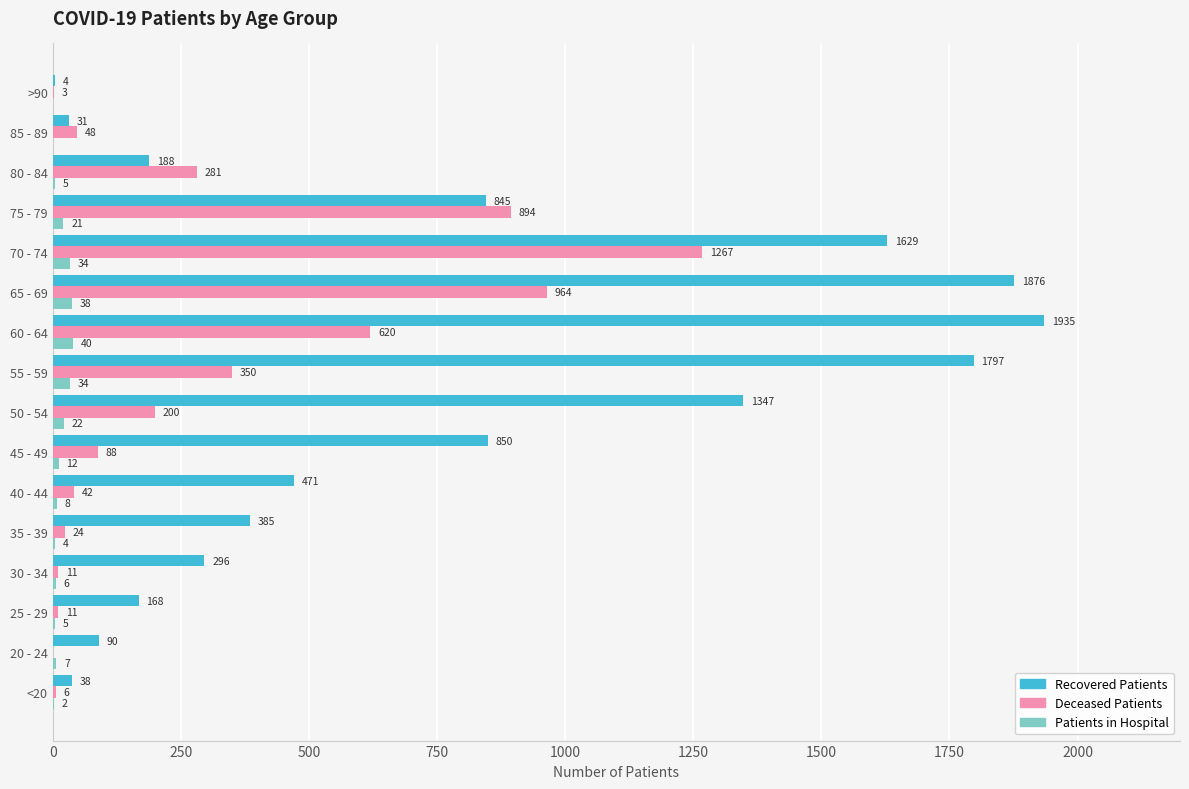

At which category does the chart reach its peak across all series?

60 - 64